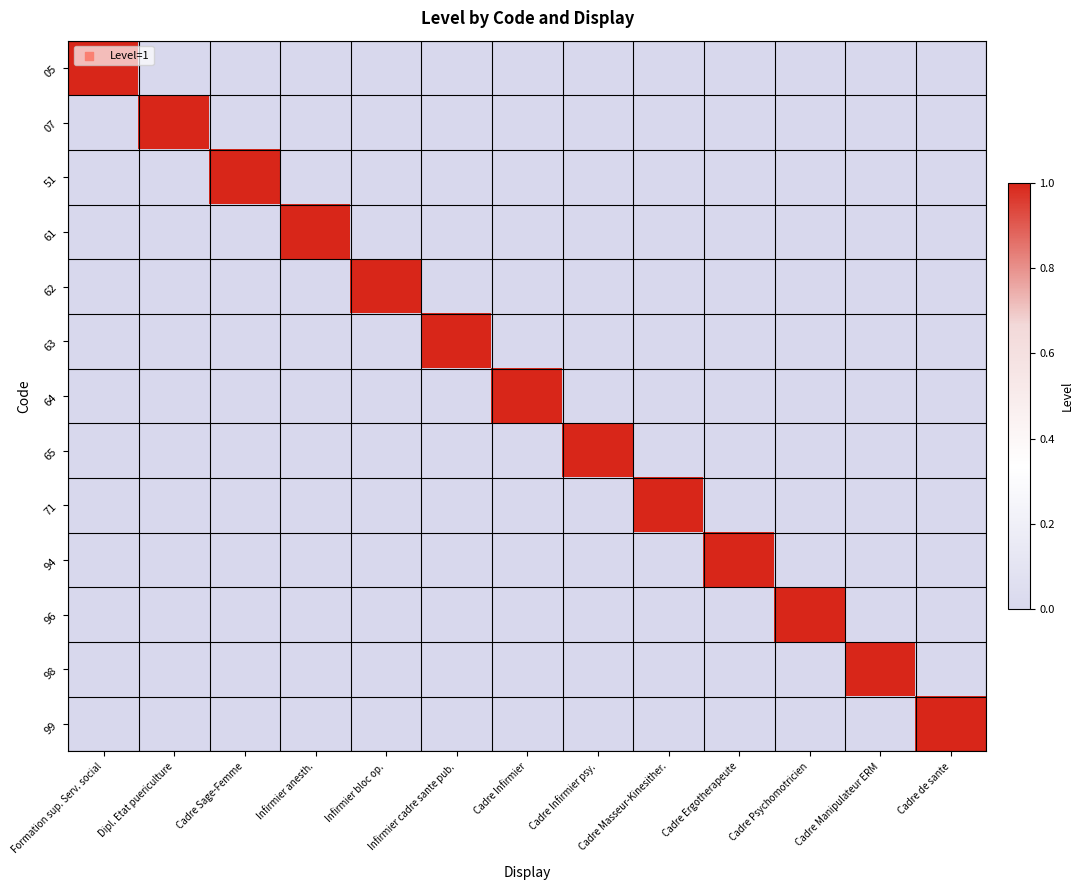

Rank the series at Infirmier anesth. from lowest to highest value.

05, 07, 51, 62, 63, 64, 65, 71, 94, 96, 98, 99, 61